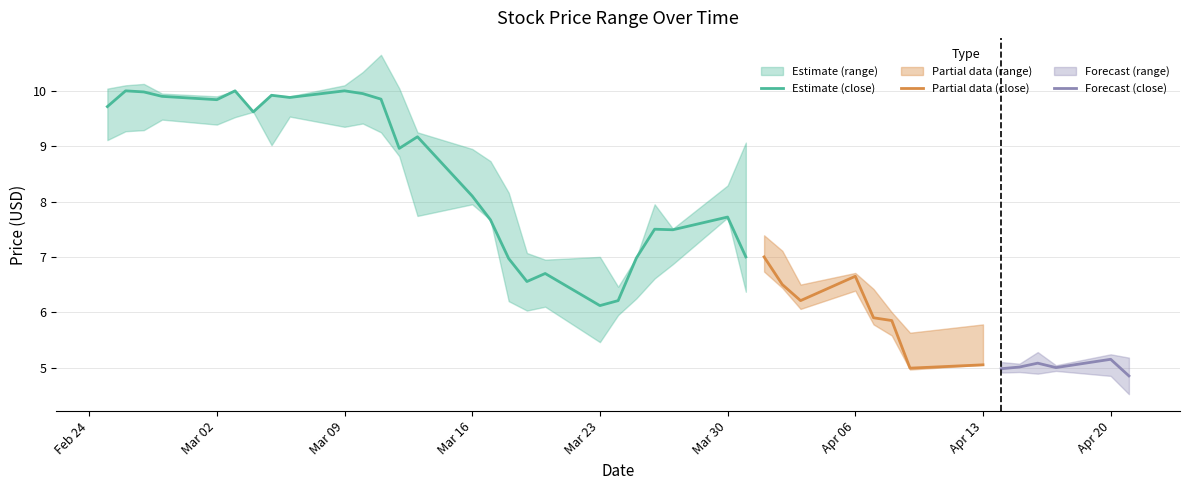

What is the minimum value for Estimate (close)?

6.1